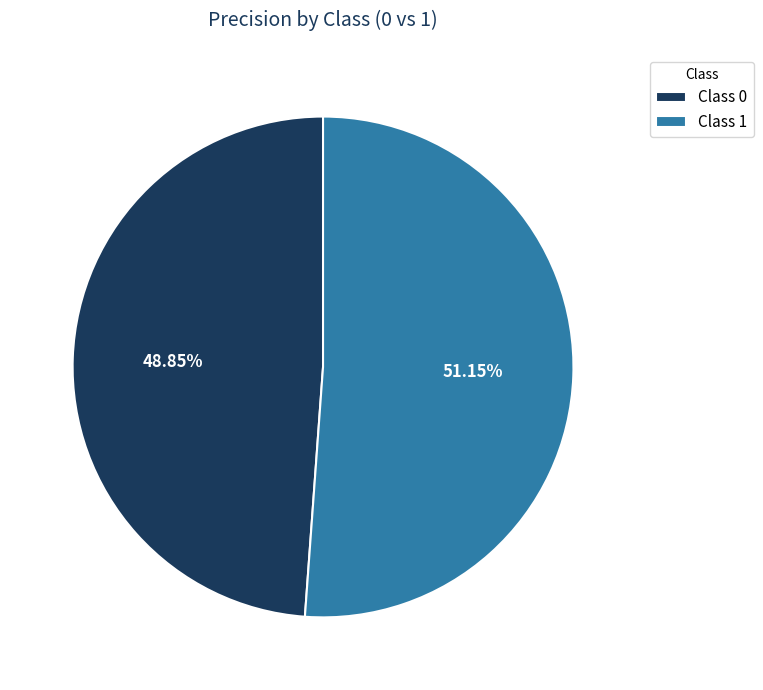

Does Class 0 represent more than half of the total?

No